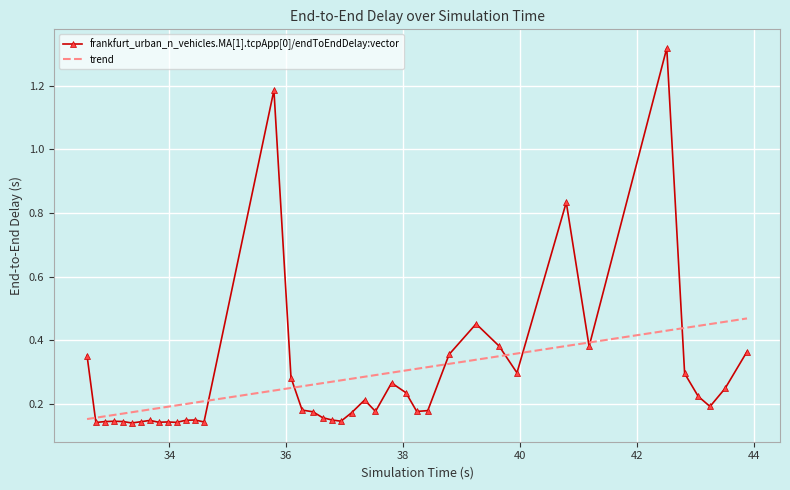

List the series in order of their peak value, lowest first.

trend, frankfurt_urban_n_vehicles.MA[1].tcpApp[0]/endToEndDelay:vector